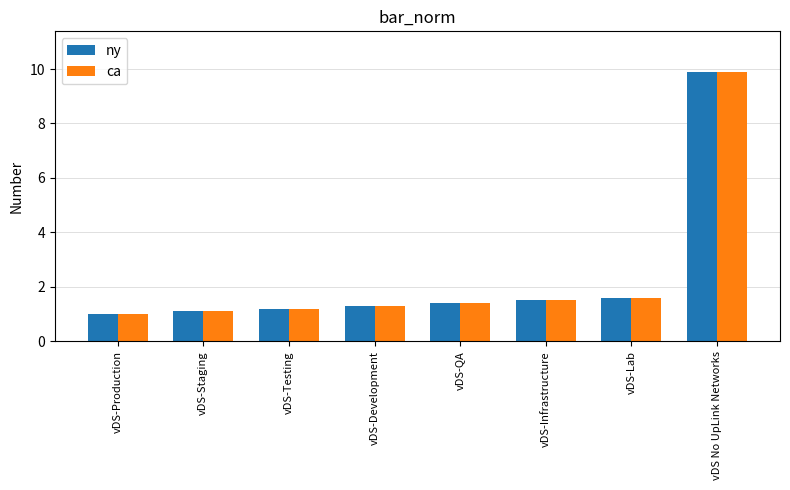

What is the maximum value for ca?

9.9